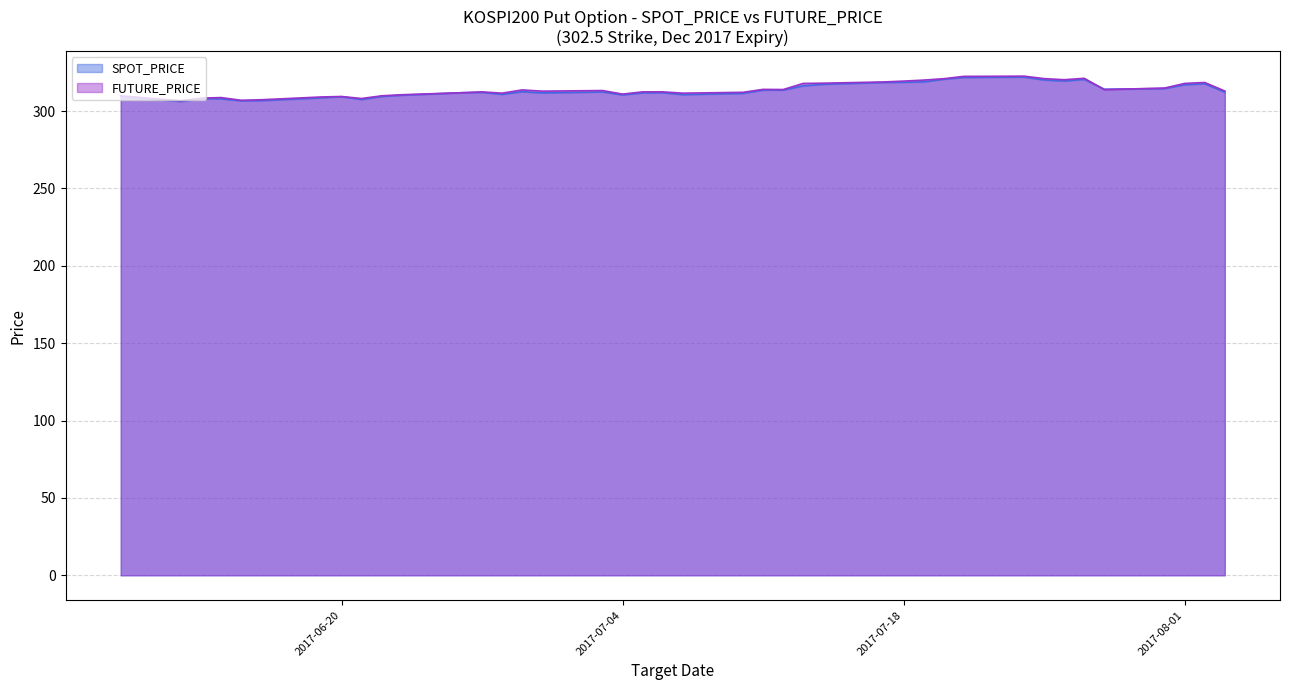

What are all the series names shown in the legend?

SPOT_PRICE, FUTURE_PRICE